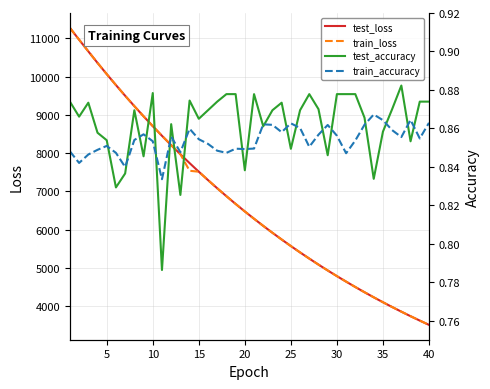

List the series in order of their peak value, lowest first.

train_accuracy, test_accuracy, test_loss, train_loss